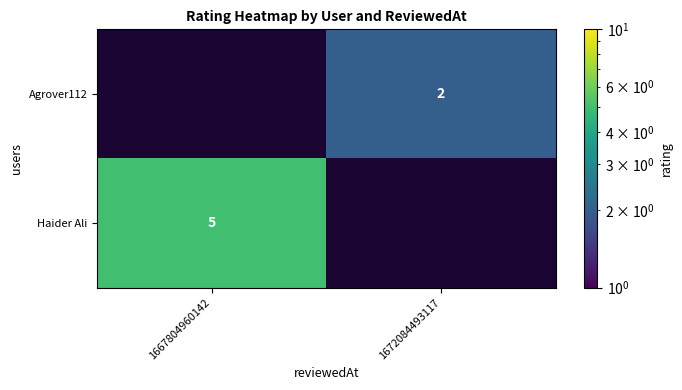

At which category is the sum across all series the highest?

1667804960142